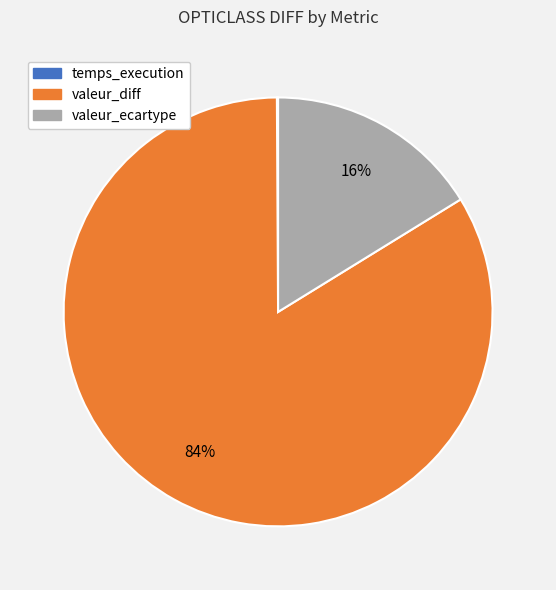

To the nearest percent, what is the combined percentage of valeur_ecartype and valeur_diff?

100%